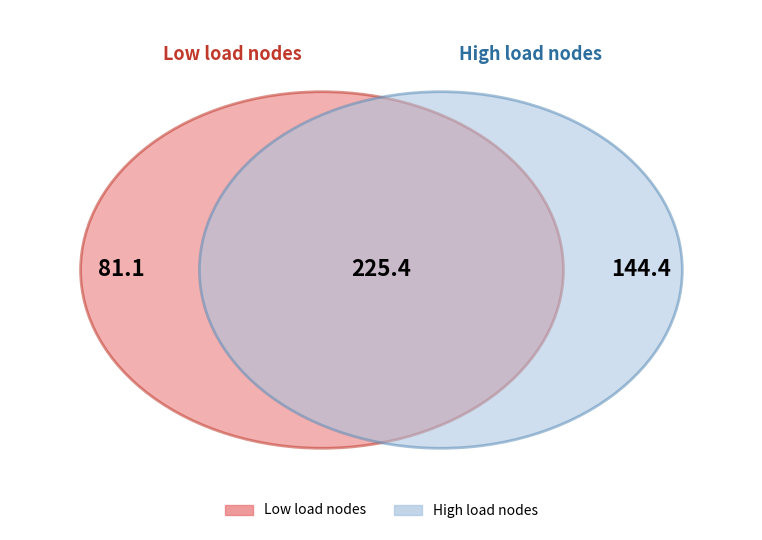

Is the sum of 11 and 5 greater than half?

No